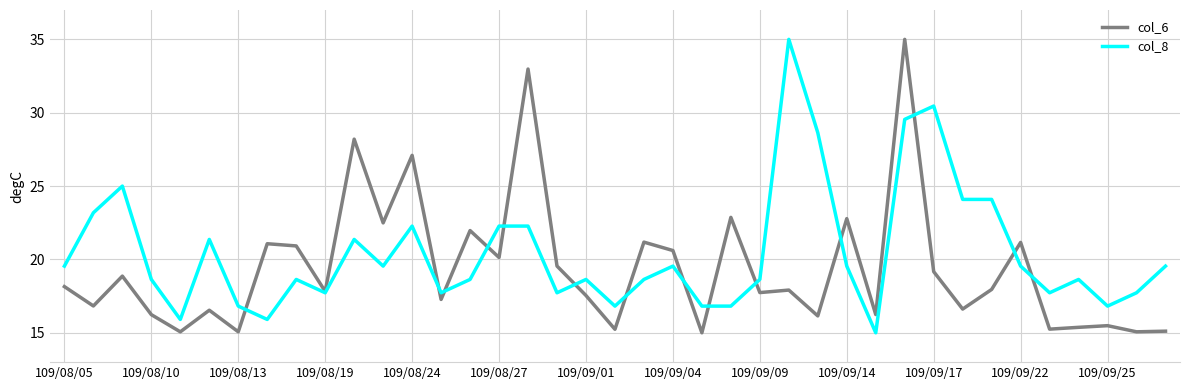

What is the minimum value shown in the chart?

15.0